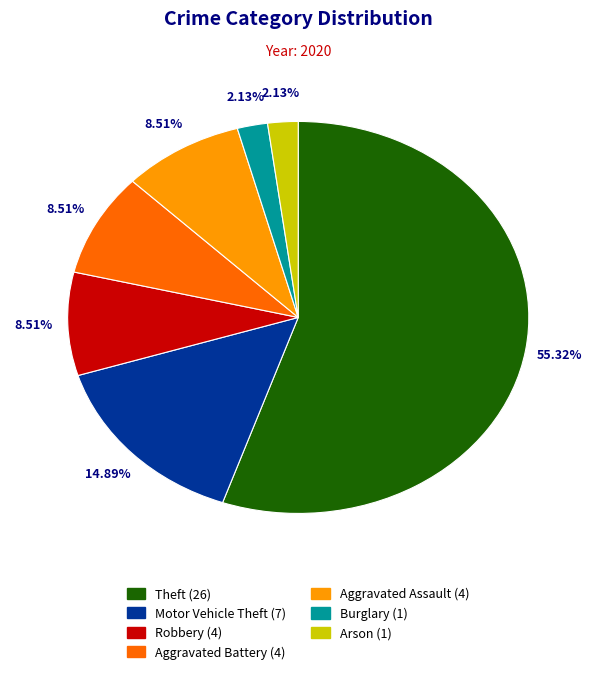

Is there any slice that represents more than half of the pie?

Yes